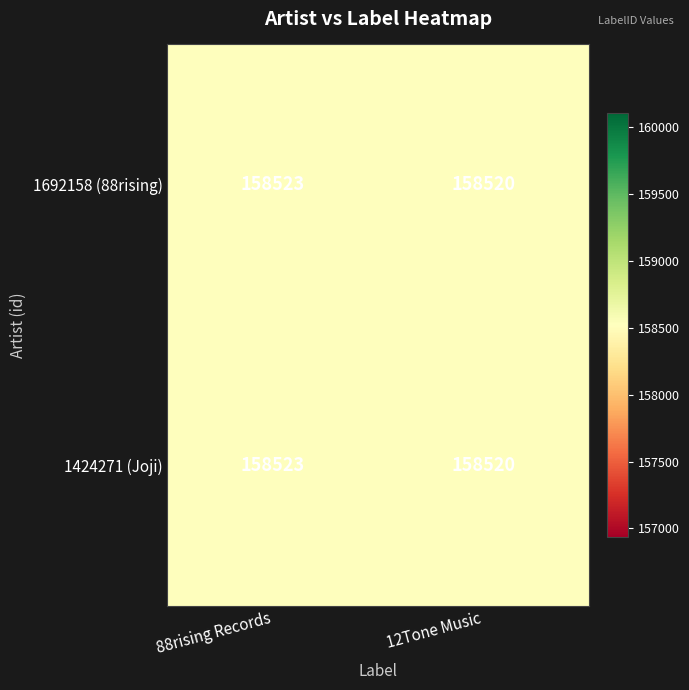

What is the difference between the 1692158 (88rising) values at 88rising Records and 12Tone Music?

3